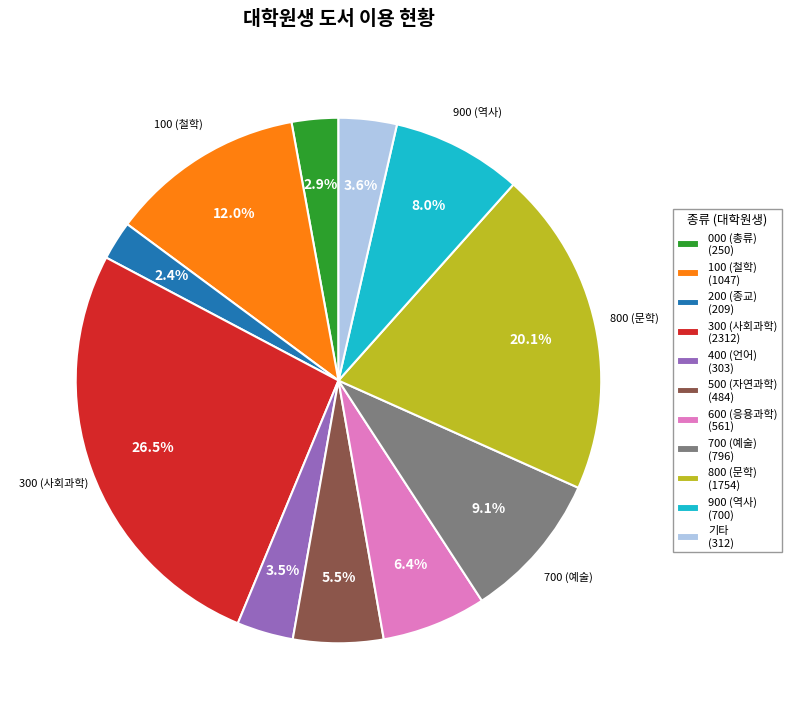

Between 100 (철학) and 700 (예술), which is larger?

100 (철학)